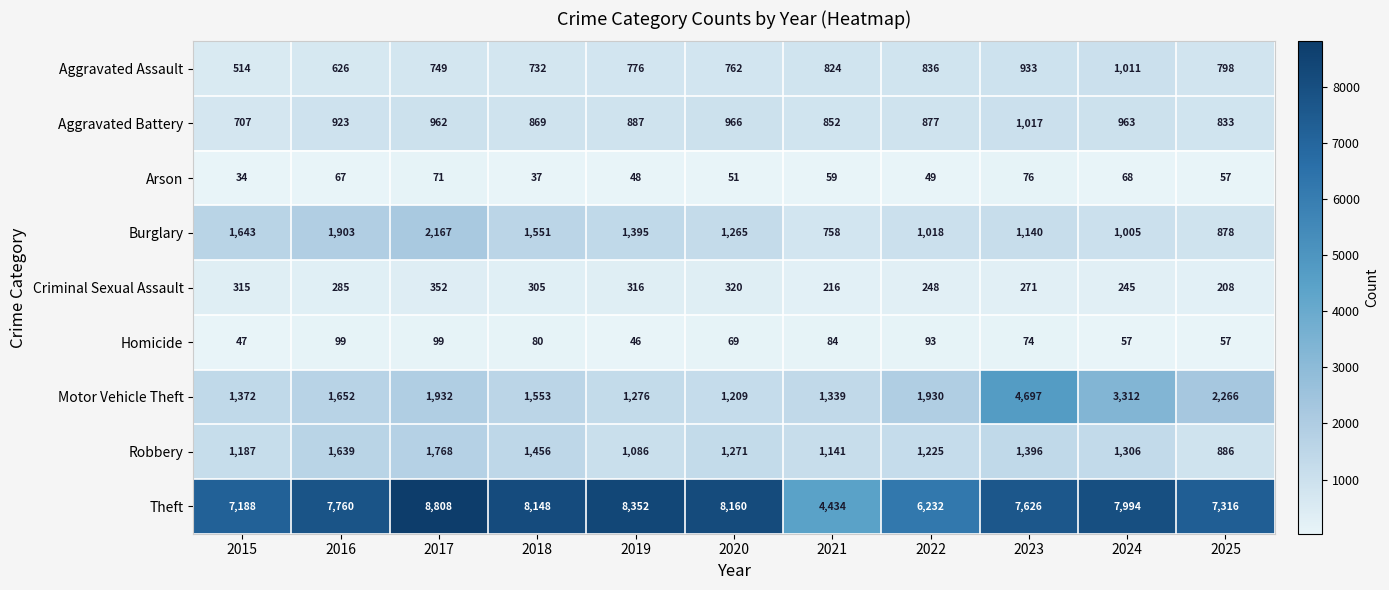

What is the average value of the Motor Vehicle Theft series?

2049